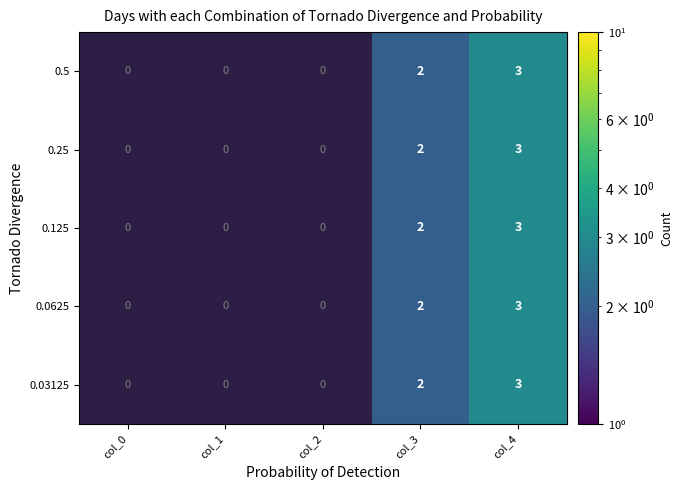

Is it true that 0.5 equals 5 at col_4?

False